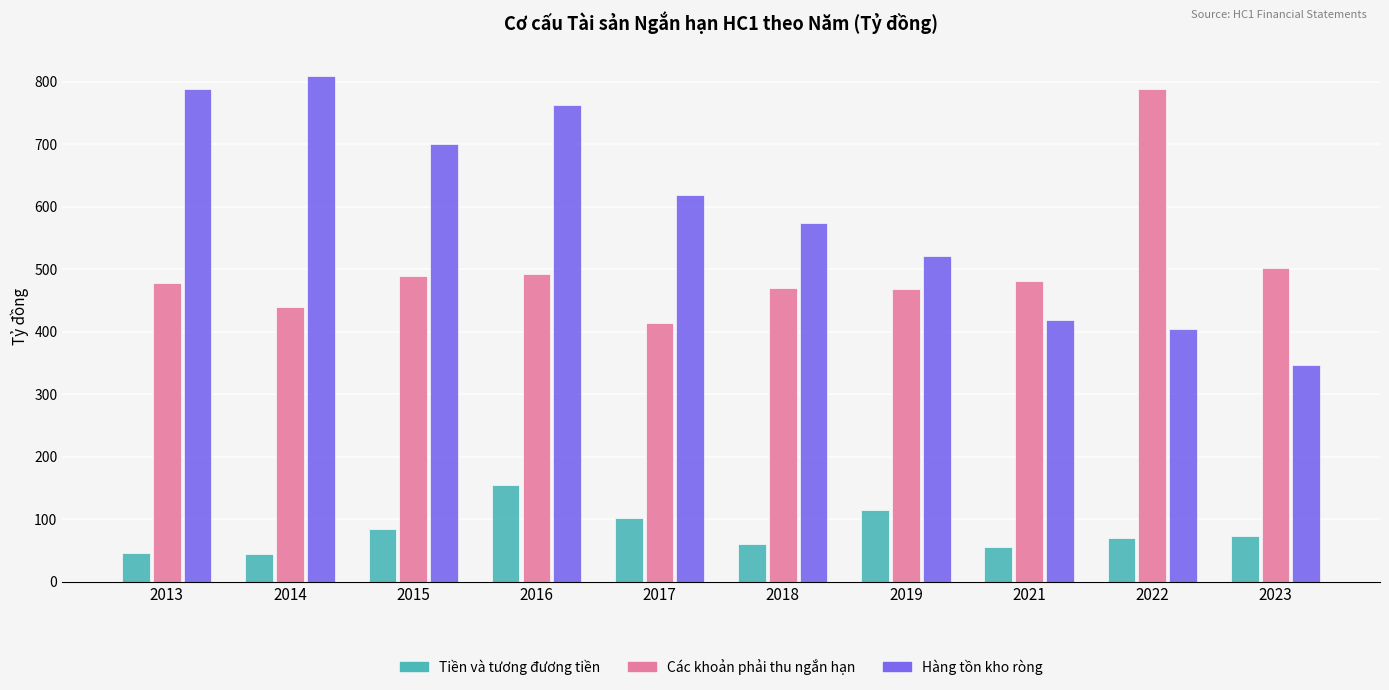

The value of Tiền và tương đương tiền at 2014 is 44.6. True or false?

True